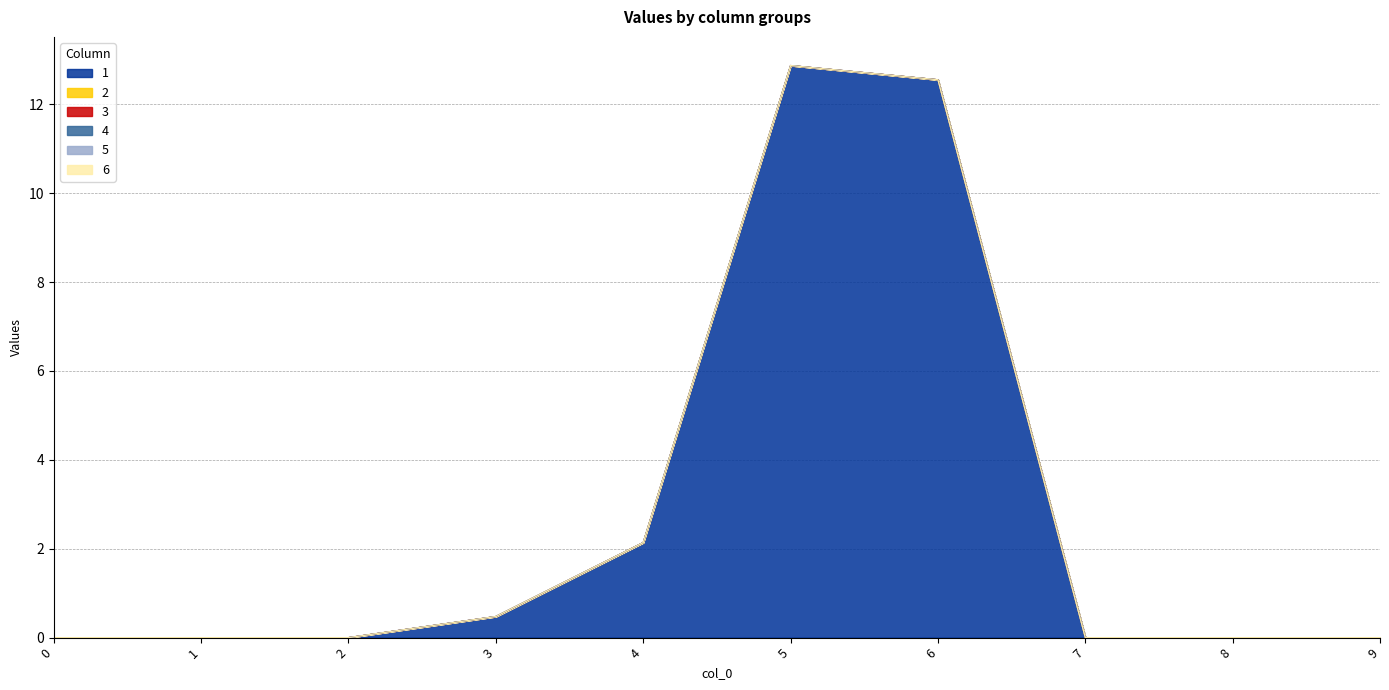

What is the spread (max minus min) of values at 4?

2.1